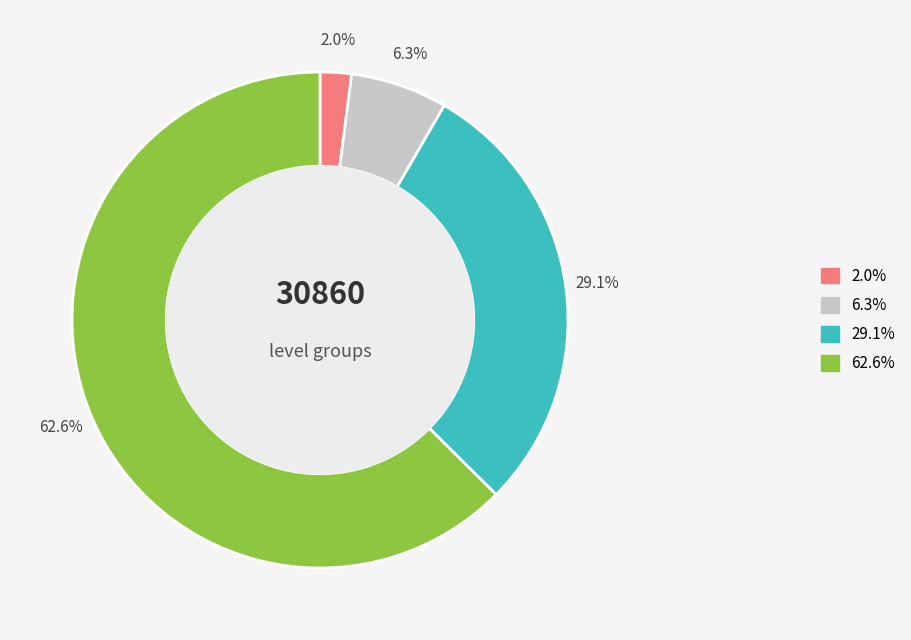

Is there a majority slice in this chart?

Yes